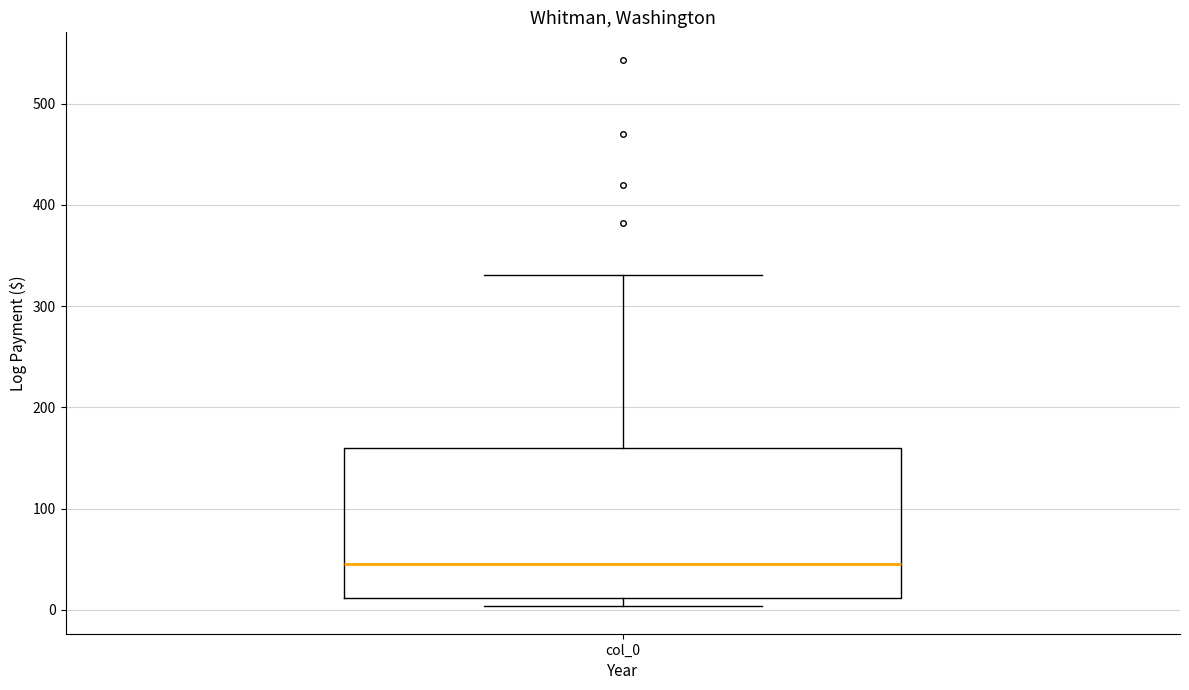

Read this box plot against the y-axis: the position of the median line, the range covered by the box, and the ends of both whiskers. The values are not printed on the chart, so give them approximately, as read against the axis.

median 50, box 10 to 160, whiskers 0 to 330